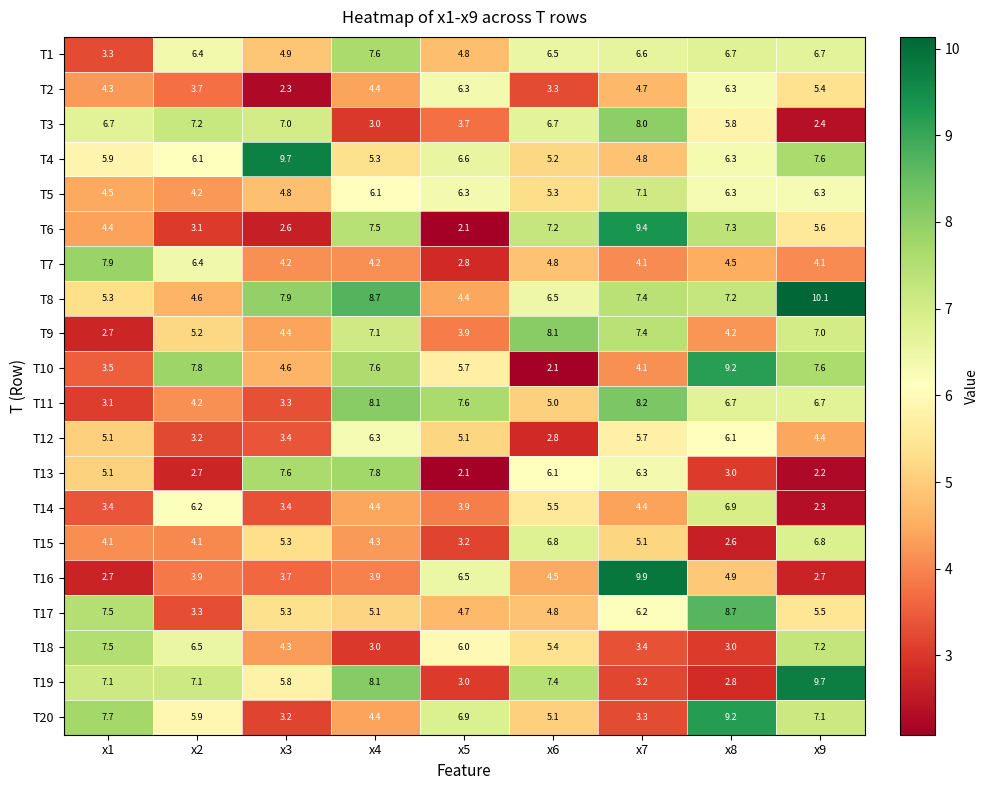

Which series changed the most between x3 and x5?

T13